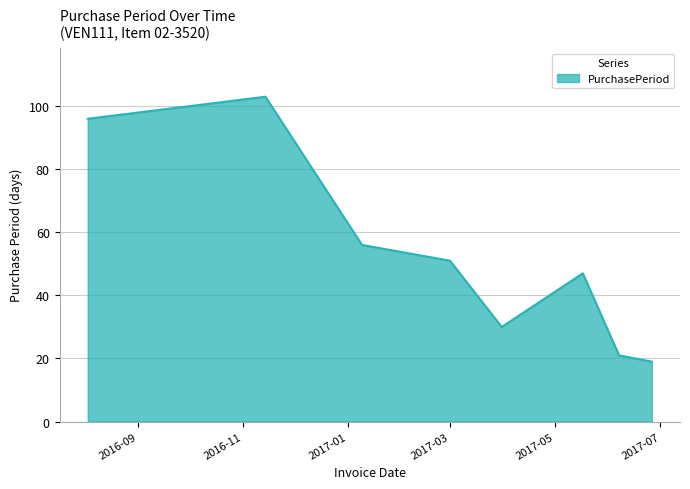

How many interior local peaks (higher than both neighbors) does the data have?

2